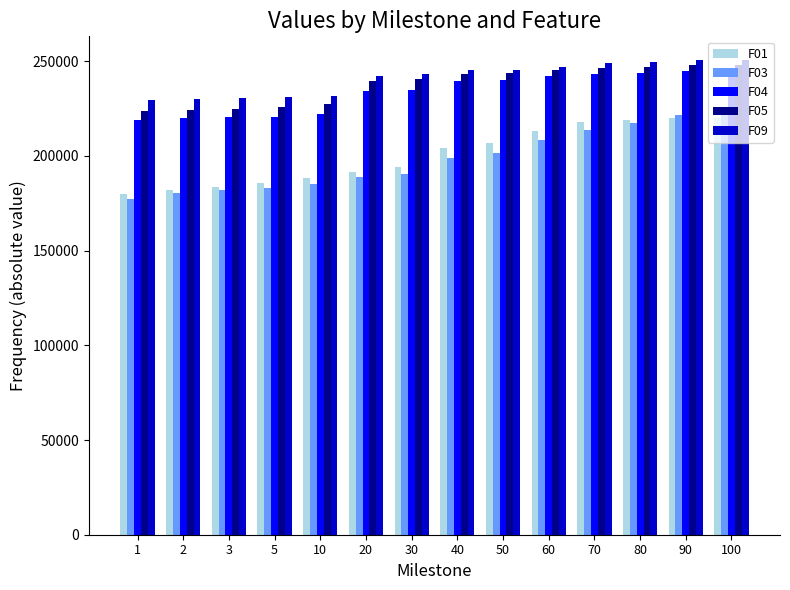

What is the average value of the F05 series?

237721